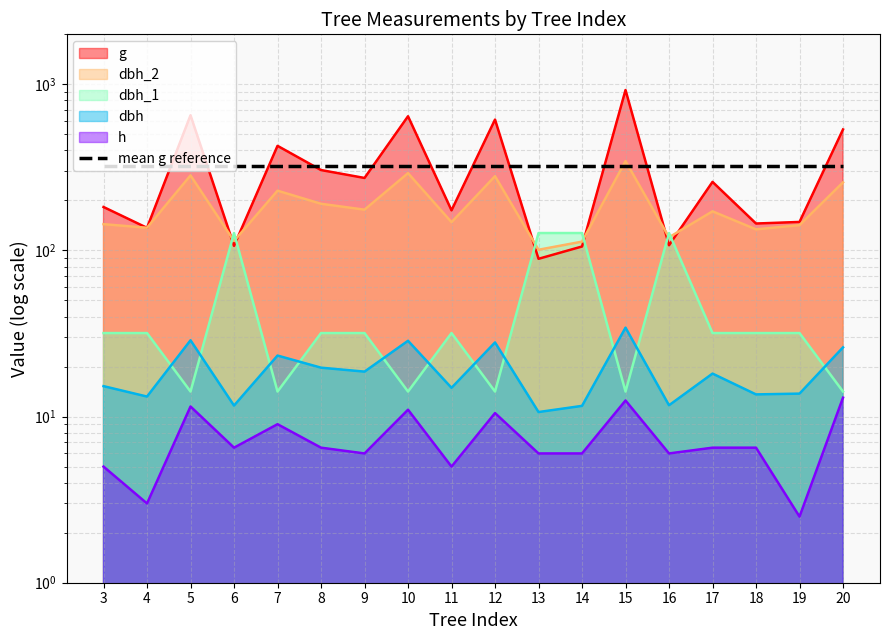

Reading left to right, extract all data points from this chart.

dbh_1: 3=31.8	4=31.8	5=14.2	6=127.3	7=14.2	8=31.8	9=31.8	10=14.2	11=31.8	12=14.2	13=127.3	14=127.3	15=14.2	16=127.3	17=31.8	18=31.8	19=31.8	20=14.2
dbh_2: 3=144.0	4=137.0	5=283.0	6=114.0	7=229.0	8=191.0	9=176.0	10=292.0	11=148.0	12=280.0	13=101.0	14=113.0	15=345.0	16=120.0	17=172.0	18=134.0	19=142.0	20=257.0
dbh: 3=15.2	4=13.2	5=28.8	6=11.7	7=23.3	8=19.7	9=18.6	10=28.6	11=14.9	12=27.9	13=10.7	14=11.6	15=34.3	16=11.7	17=18.1	18=13.6	19=13.8	20=26.1
g: 3=182.7	4=136.8	5=651.4	6=106.6	7=426.4	8=304.8	9=273.2	10=642.4	11=174.4	12=613.6	13=89.1	14=105.7	15=924.0	16=107.5	17=258.7	18=145.3	19=148.5	20=535.0
h: 3=5.0	4=3.0	5=11.5	6=6.5	7=9.0	8=6.5	9=6.0	10=11.0	11=5.0	12=10.5	13=6.0	14=6.0	15=12.5	16=6.0	17=6.5	18=6.5	19=2.5	20=13.0